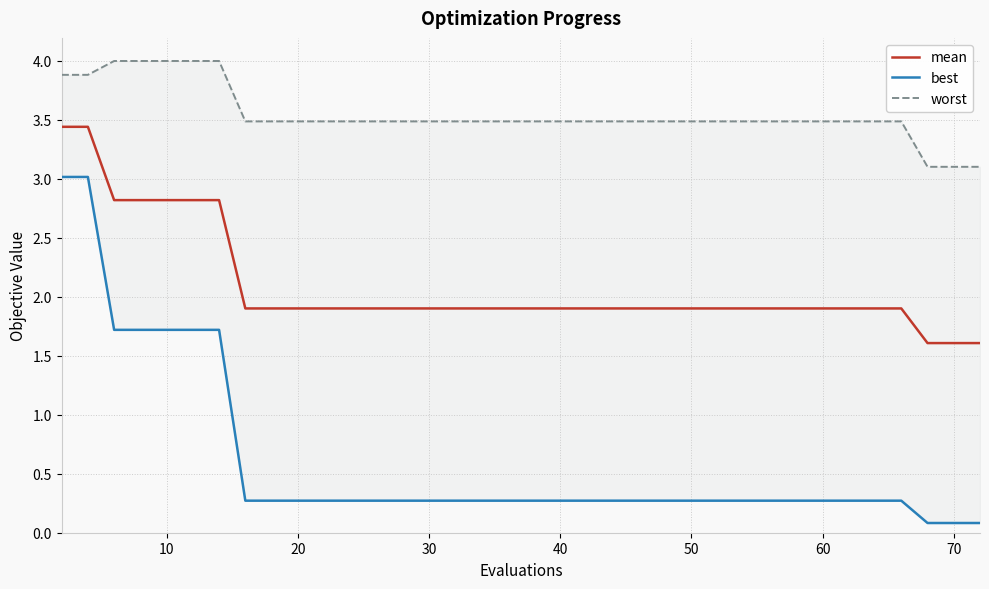

What is the maximum value for mean?

3.4